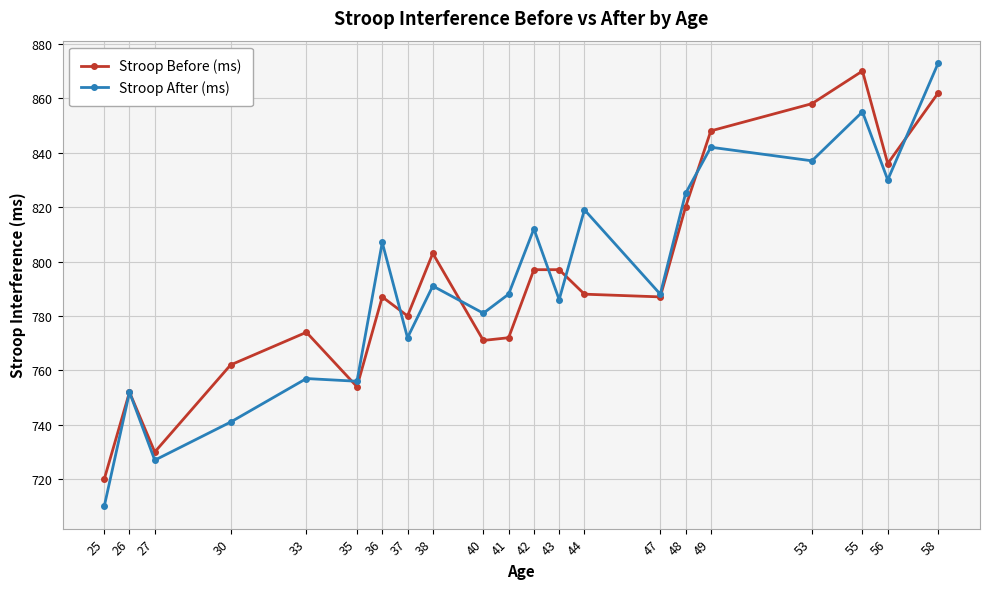

Reading left to right, what are all the values shown in this chart?

Stroop Before (ms): 25=720	26=752	27=730	30=762	33=774	35=754	36=787	37=780	38=803	40=771	41=772	42=797	43=797	44=788	47=787	48=820	49=848	53=858	55=870	56=836	58=862
Stroop After (ms): 25=710	26=752	27=727	30=741	33=757	35=756	36=807	37=772	38=791	40=781	41=788	42=812	43=786	44=819	47=788	48=825	49=842	53=837	55=855	56=830	58=873